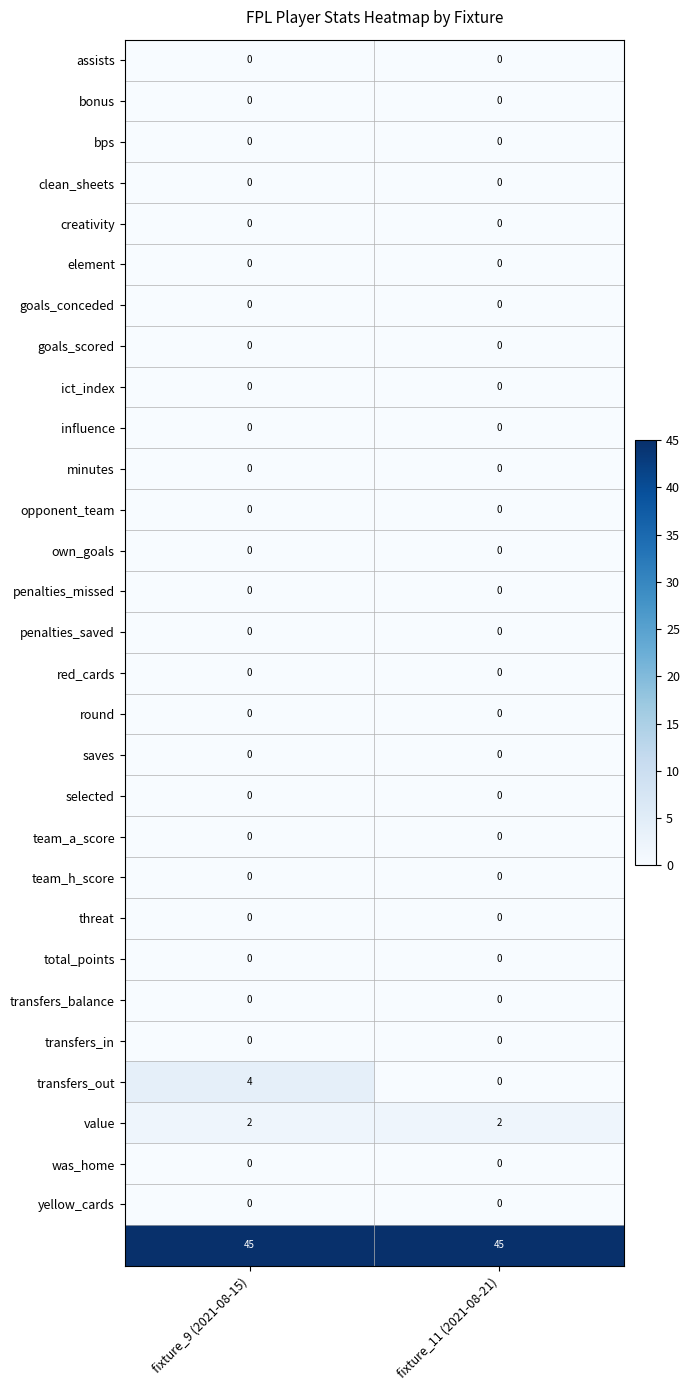

At which category is the sum across all series the highest?

fixture_9 (2021-08-15)